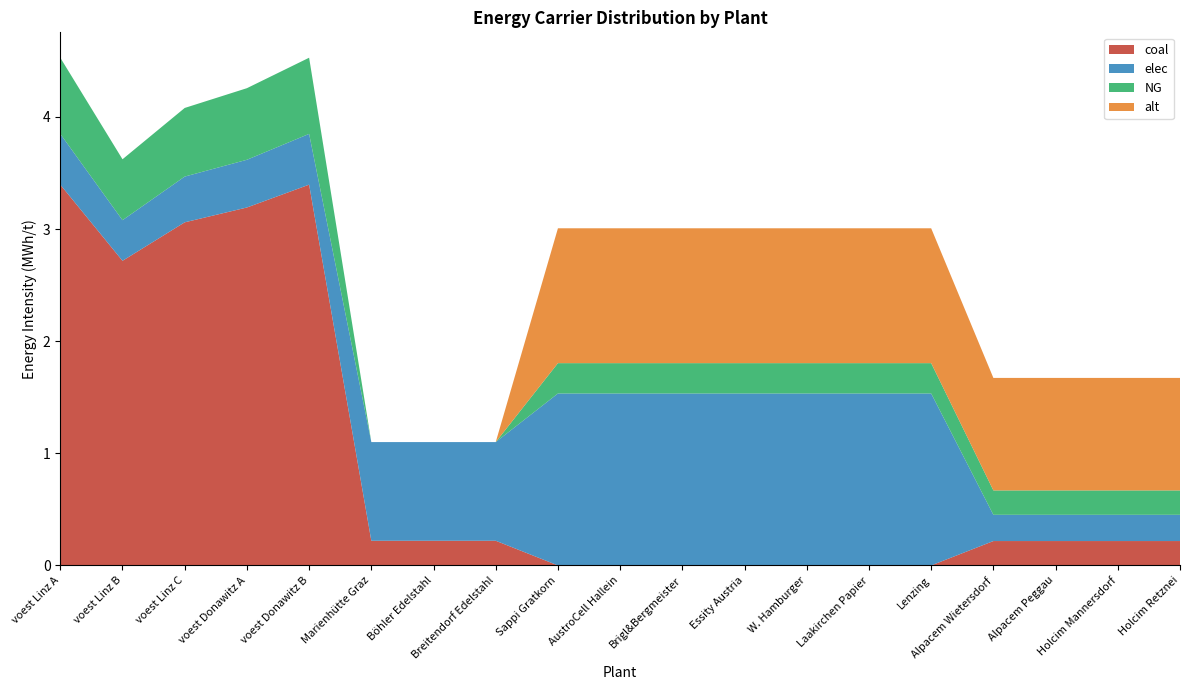

Reading left to right, transcribe all the data shown in this chart.

coal: voest Linz A=3.4	voest Linz B=2.7	voest Linz C=3.1	voest Donawitz A=3.2	voest Donawitz B=3.4	Marienhütte Graz=0.2	Böhler Edelstahl=0.2	Breitendorf Edelstahl=0.2	Sappi Gratkorn=0.0	AustroCell Hallein=0.0	Brigl&Bergmeister=0.0	Essity Austria=0.0	W. Hamburger=0.0	Laakirchen Papier=0.0	Lenzing=0.0	Alpacem Wietersdorf=0.2	Alpacem Peggau=0.2	Holcim Mannersdorf=0.2	Holcim Retznei=0.2
elec: voest Linz A=0.5	voest Linz B=0.4	voest Linz C=0.4	voest Donawitz A=0.4	voest Donawitz B=0.5	Marienhütte Graz=0.9	Böhler Edelstahl=0.9	Breitendorf Edelstahl=0.9	Sappi Gratkorn=1.5	AustroCell Hallein=1.5	Brigl&Bergmeister=1.5	Essity Austria=1.5	W. Hamburger=1.5	Laakirchen Papier=1.5	Lenzing=1.5	Alpacem Wietersdorf=0.2	Alpacem Peggau=0.2	Holcim Mannersdorf=0.2	Holcim Retznei=0.2
NG: voest Linz A=0.7	voest Linz B=0.5	voest Linz C=0.6	voest Donawitz A=0.6	voest Donawitz B=0.7	Marienhütte Graz=0.0	Böhler Edelstahl=0.0	Breitendorf Edelstahl=0.0	Sappi Gratkorn=0.3	AustroCell Hallein=0.3	Brigl&Bergmeister=0.3	Essity Austria=0.3	W. Hamburger=0.3	Laakirchen Papier=0.3	Lenzing=0.3	Alpacem Wietersdorf=0.2	Alpacem Peggau=0.2	Holcim Mannersdorf=0.2	Holcim Retznei=0.2
alt: voest Linz A=0.0	voest Linz B=0.0	voest Linz C=0.0	voest Donawitz A=0.0	voest Donawitz B=0.0	Marienhütte Graz=0.0	Böhler Edelstahl=0.0	Breitendorf Edelstahl=0.0	Sappi Gratkorn=1.2	AustroCell Hallein=1.2	Brigl&Bergmeister=1.2	Essity Austria=1.2	W. Hamburger=1.2	Laakirchen Papier=1.2	Lenzing=1.2	Alpacem Wietersdorf=1.0	Alpacem Peggau=1.0	Holcim Mannersdorf=1.0	Holcim Retznei=1.0